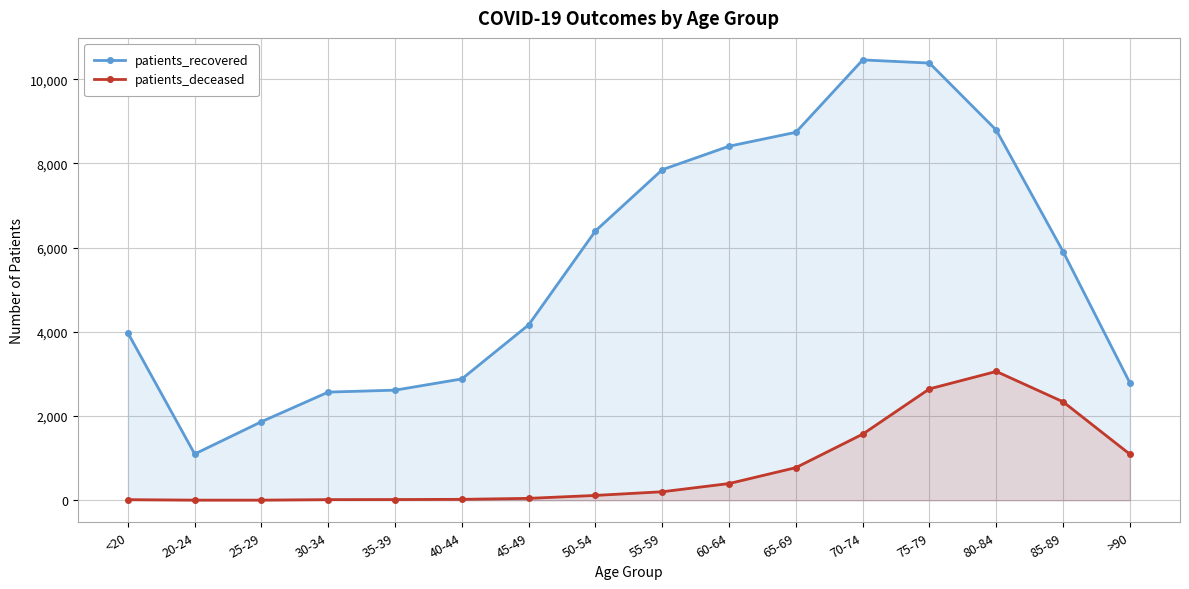

Is the value of patients_recovered at 80-84 greater than the value of patients_deceased at 30-34?

Yes